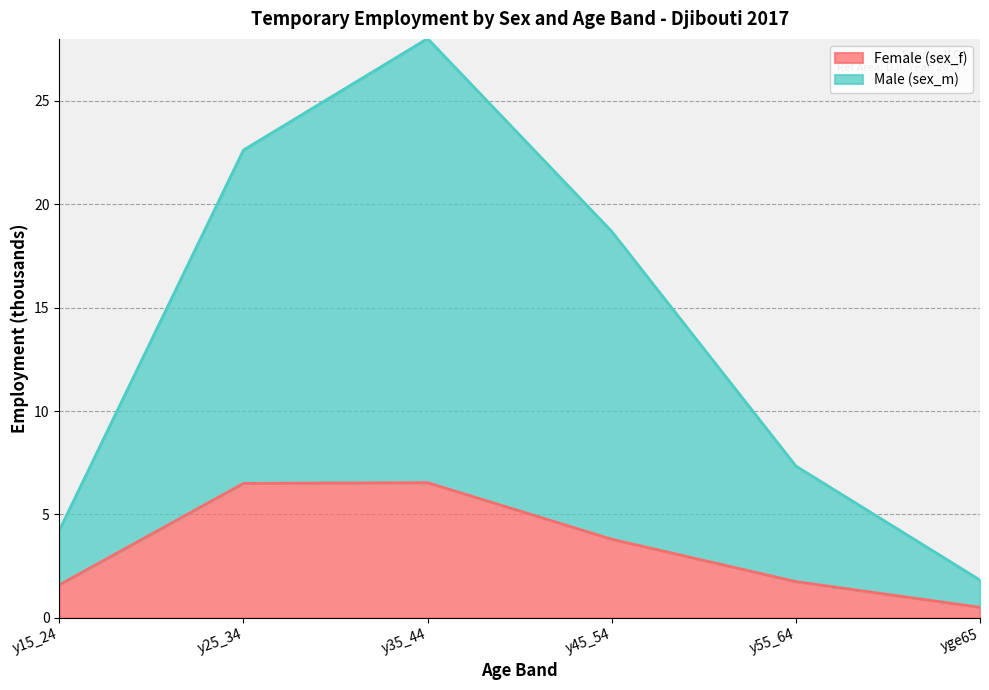

True or false: Female (sex_f) and Male (sex_m) intersect in this chart.

False